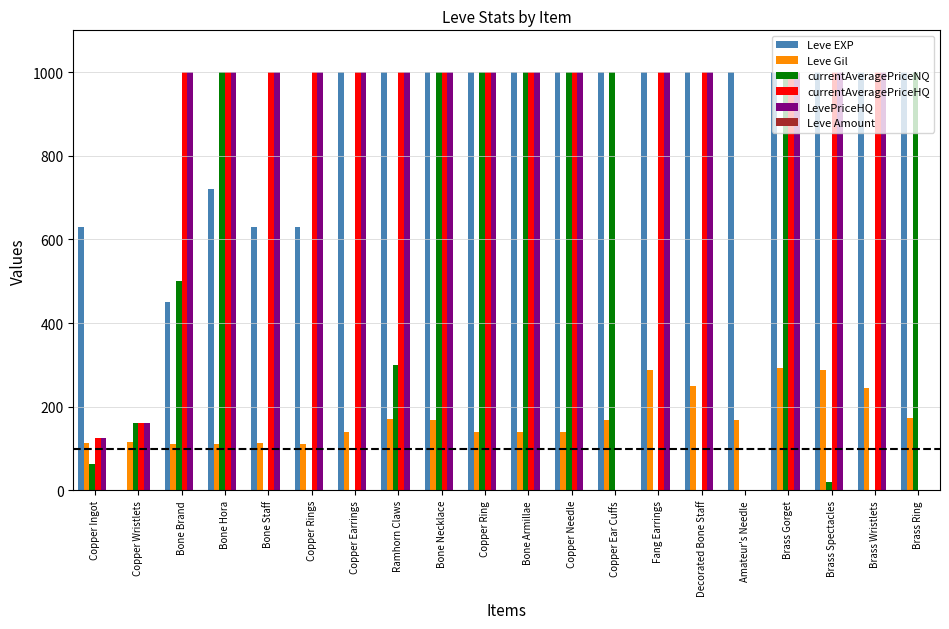

What value does the currentAveragePriceHQ series have at Copper Rings, to the nearest 10?

1000